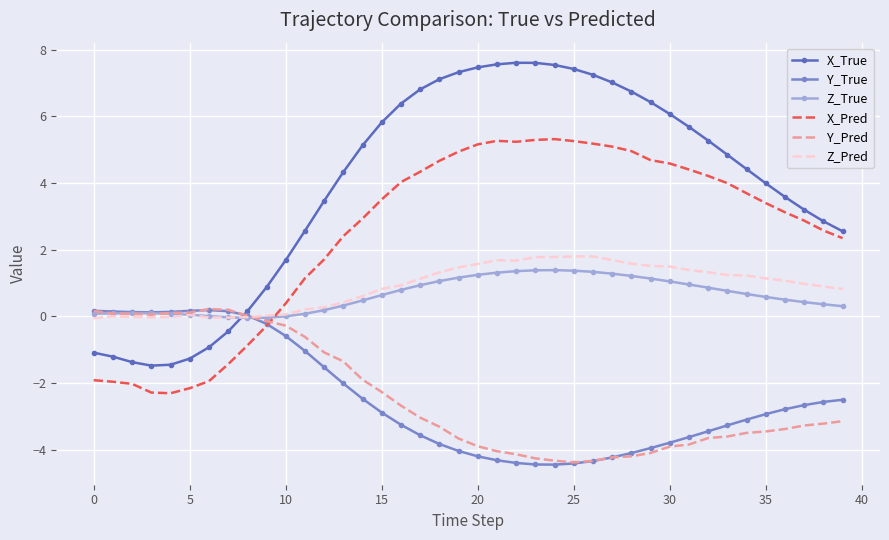

Which series ends up on top after the final intersection of X_Pred and Z_True?

X_Pred